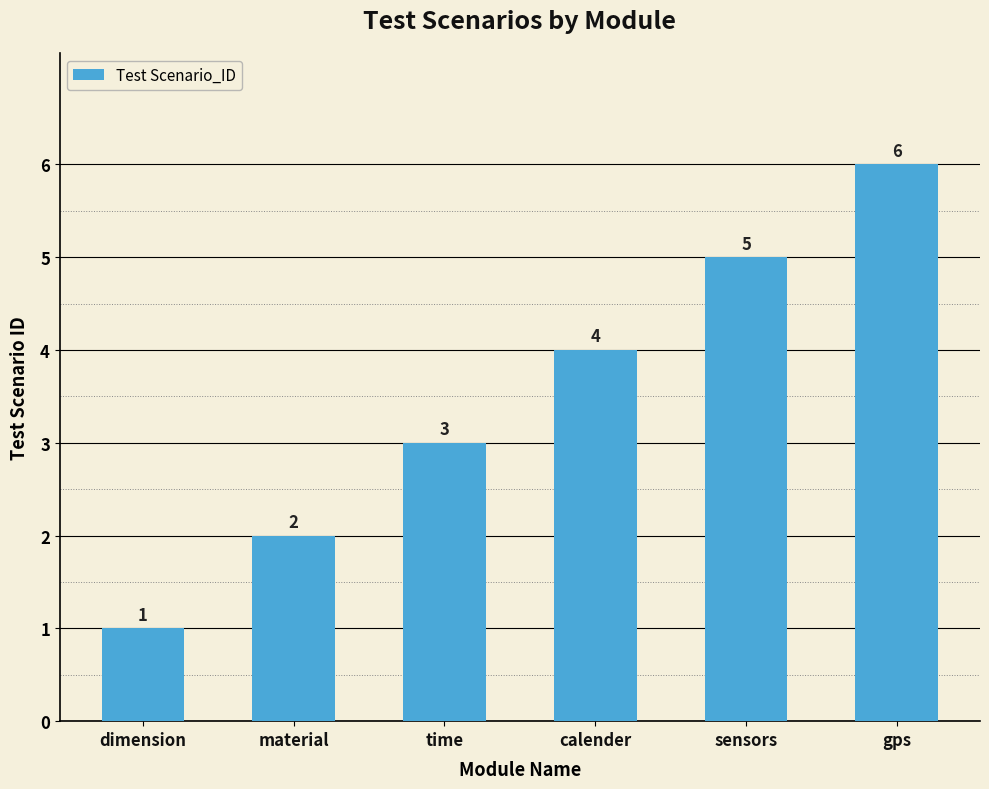

Reading left to right, transcribe all the data shown in this chart.

dimension=1	material=2	time=3	calender=4	sensors=5	gps=6